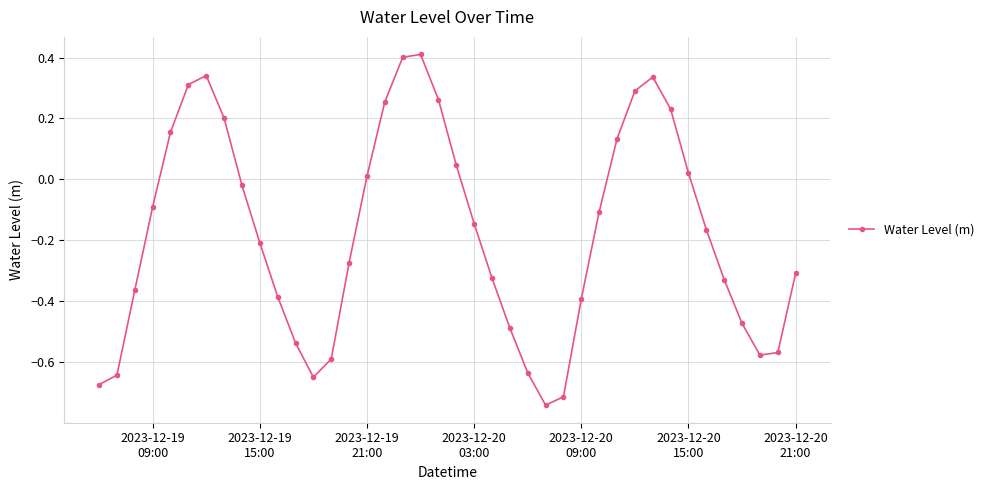

How many points are lower than both their immediate neighbors (excluding endpoints)?

3